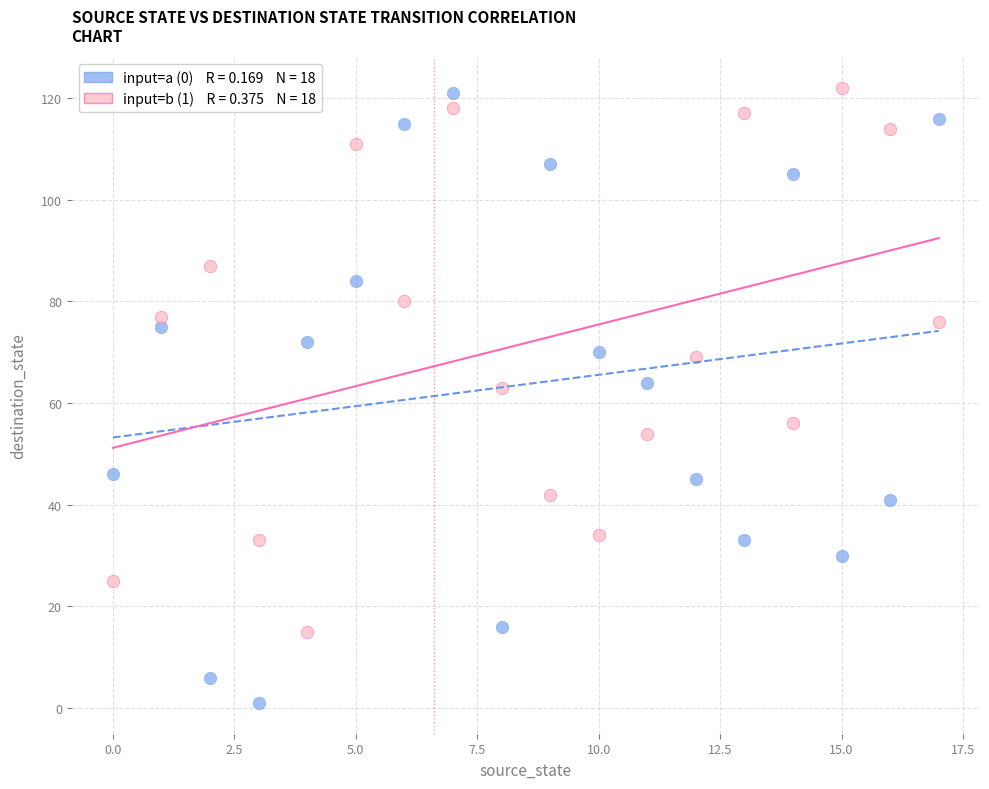

Across all data points, what is the range of Y values (max minus min)?

121